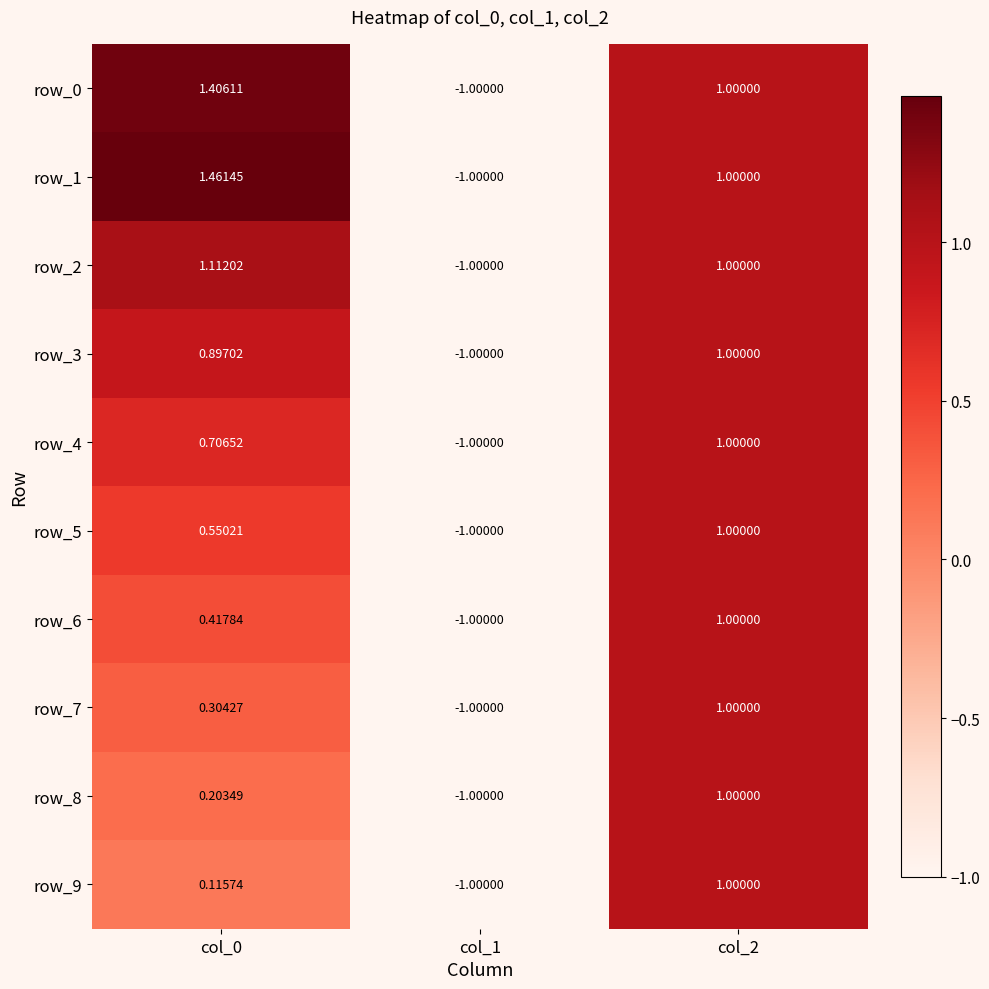

Is the value of row_7 at col_1 greater than the value of row_8 at col_2?

No